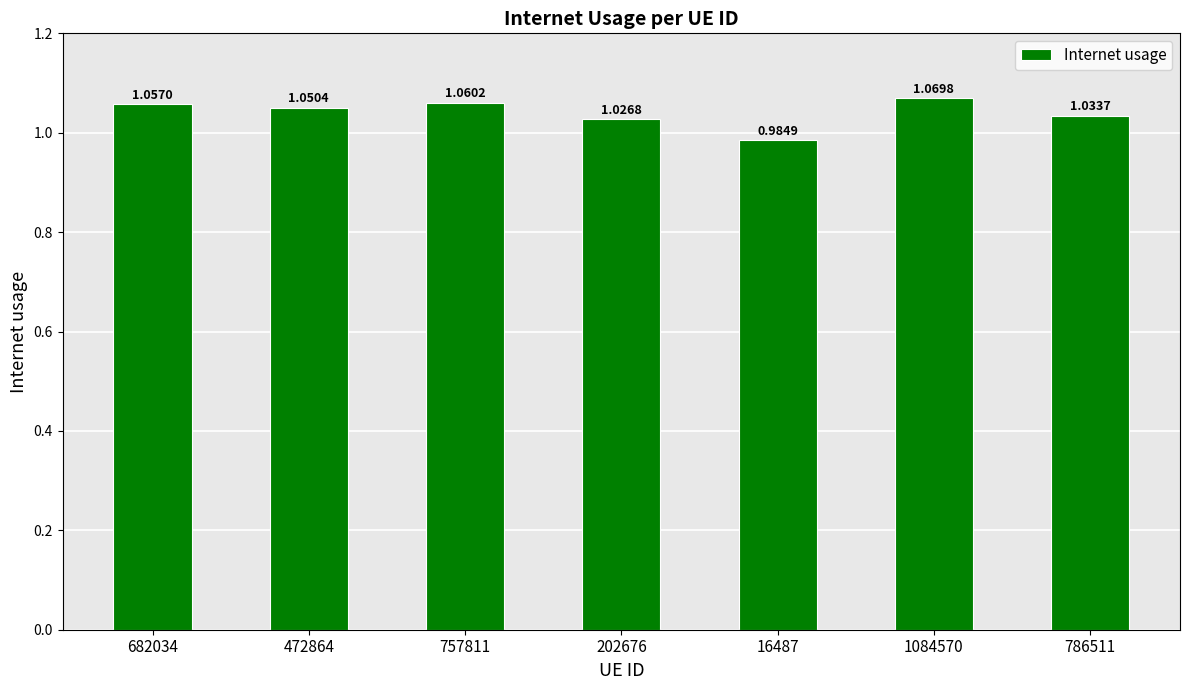

What is the sum of the values at 1084570 and 202676?

2.1